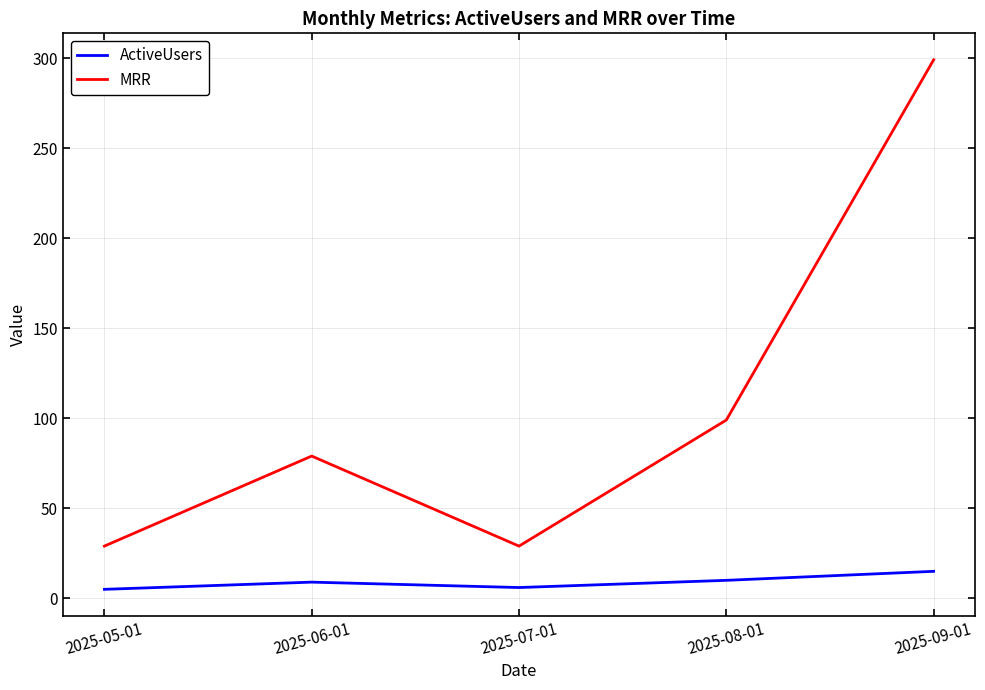

True or false: MRR and ActiveUsers cross at least once.

False